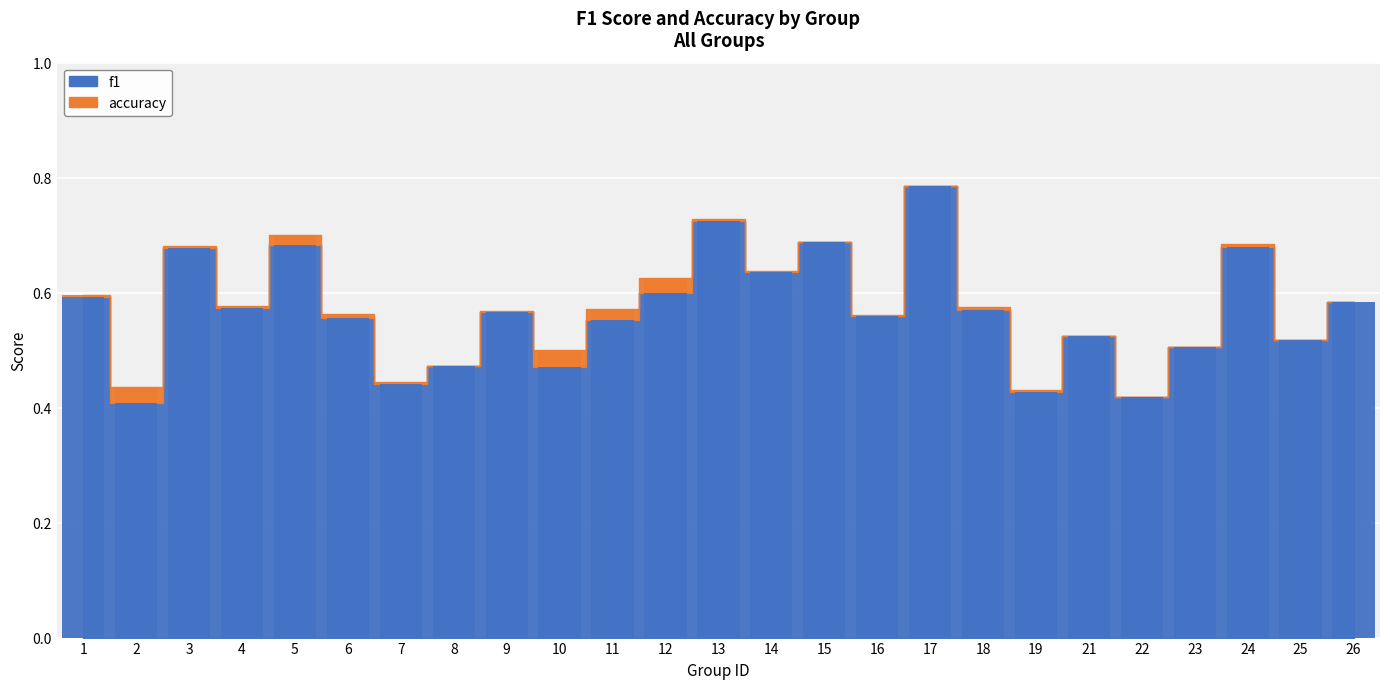

The value at 17 is 0.8. True or false?

True